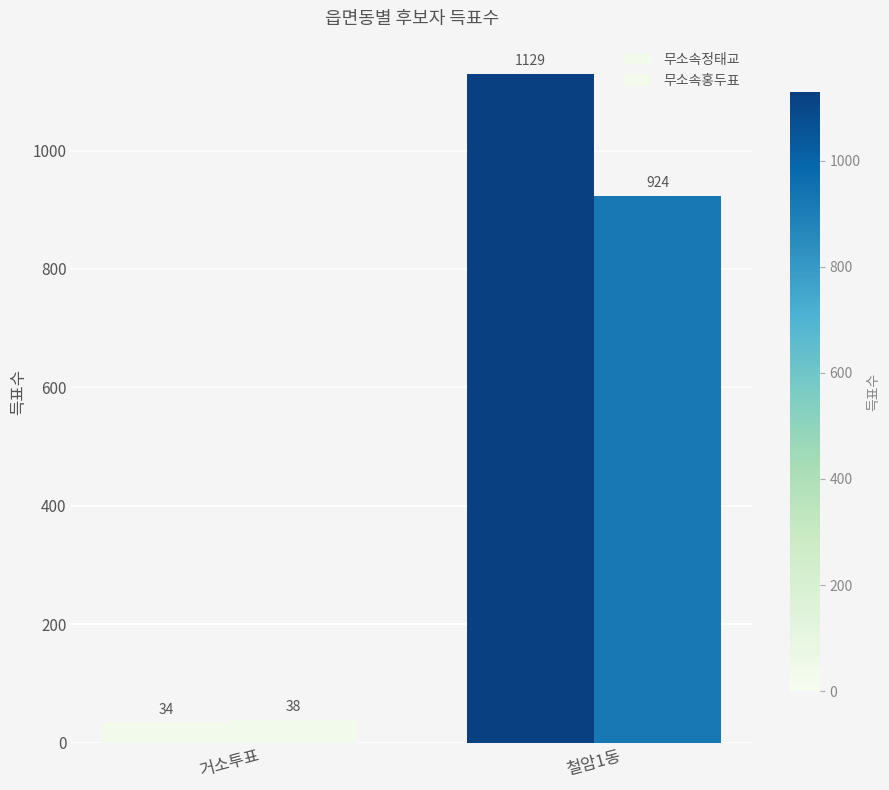

What is the difference between the maximum and minimum values in the 무소속정태교 series?

1095